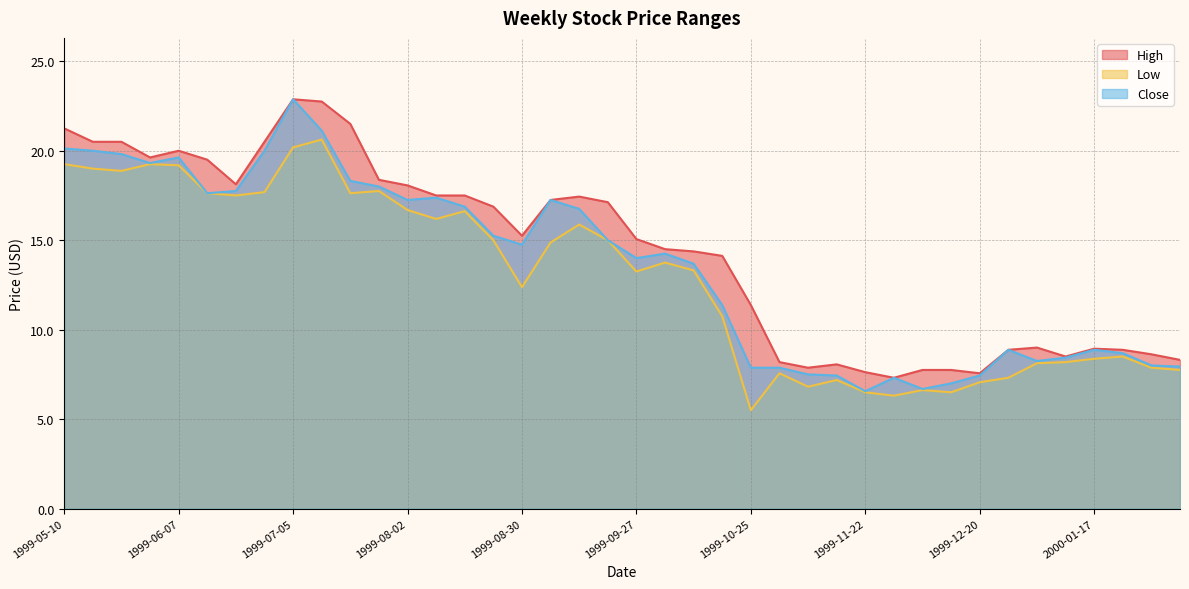

The Close series shows 3.3 at 2000-01-24. True or false?

False